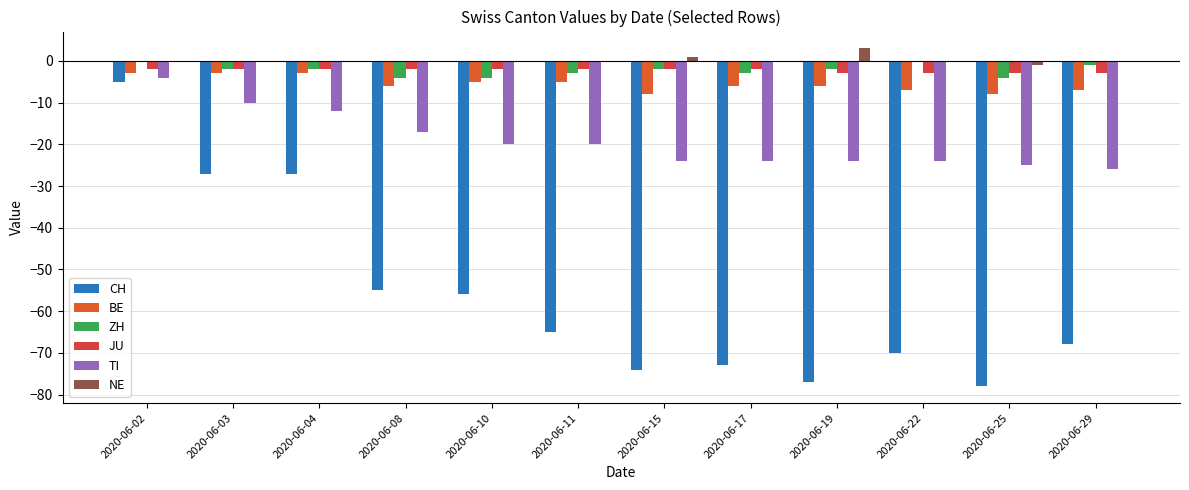

The value of NE at 2020-06-03 is 3. True or false?

False